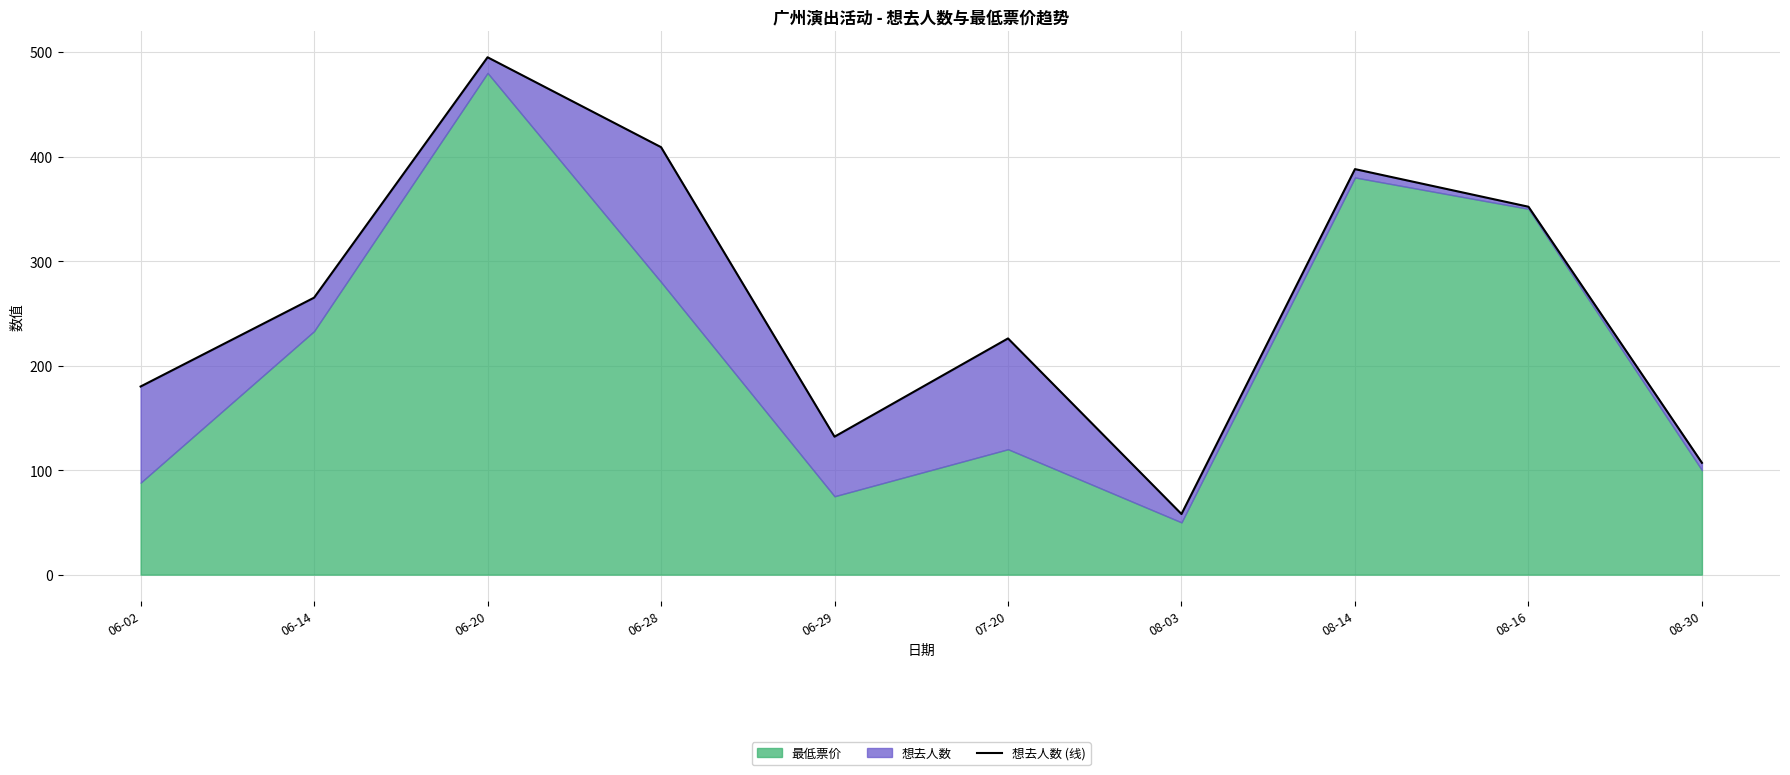

True or false: there are more than 2 points higher than both neighbors.

True